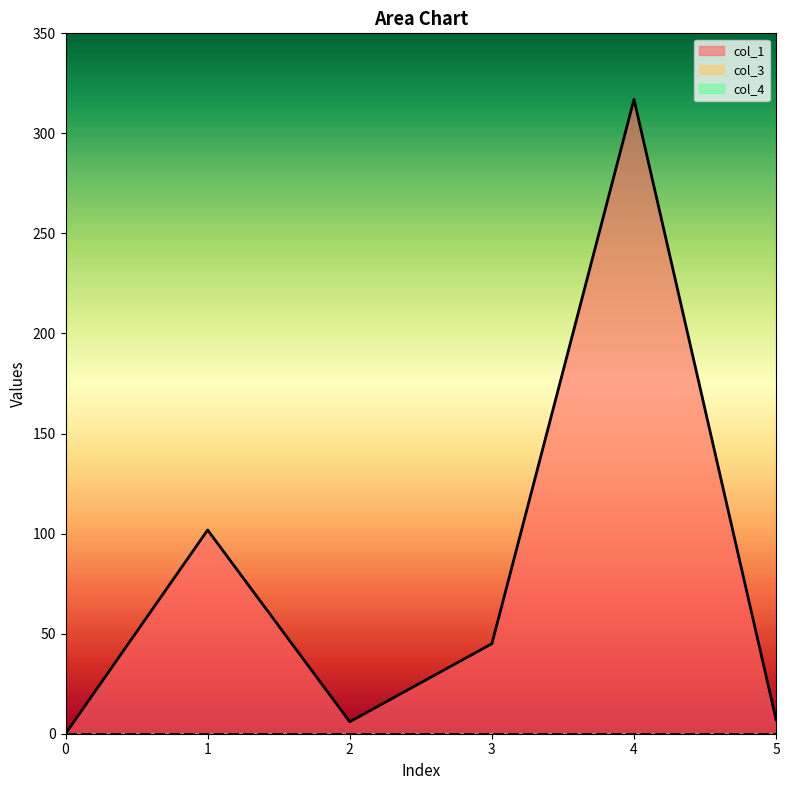

Which series changed the most between 2 and 3?

col_1